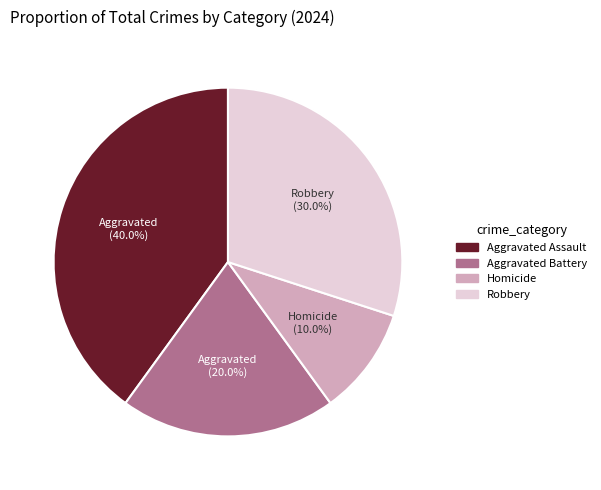

What percentage is the Homicide slice, to the nearest percent?

10%